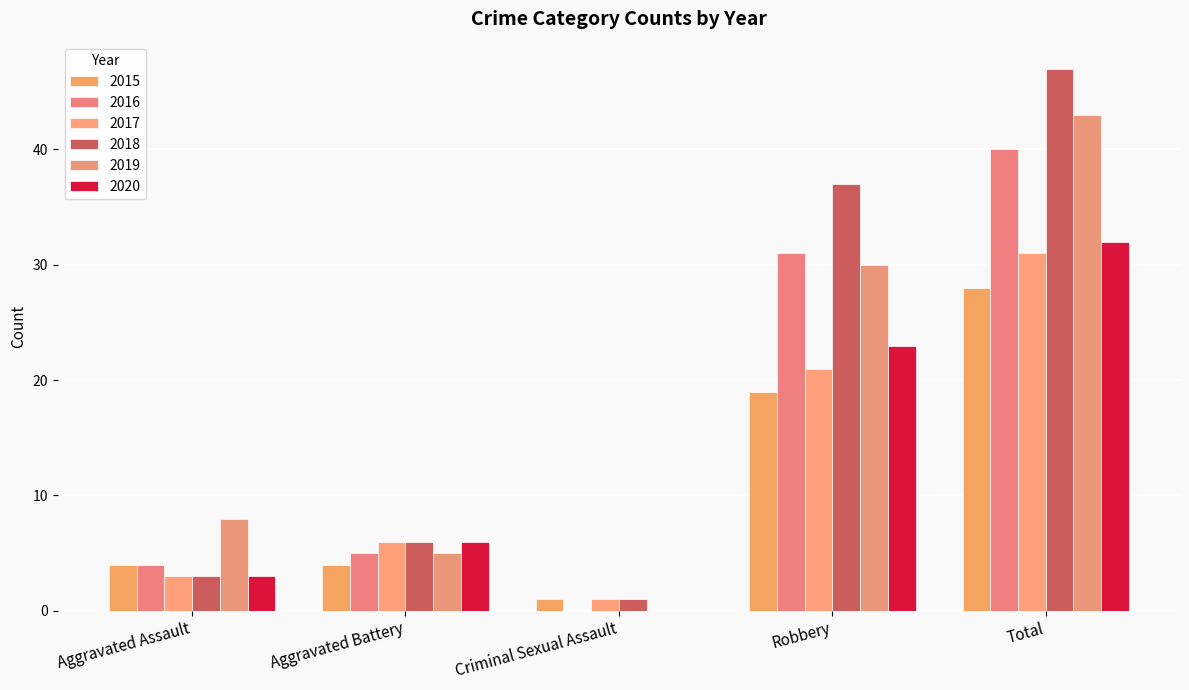

What is the label of the 3rd bar from the left?

Criminal Sexual Assault